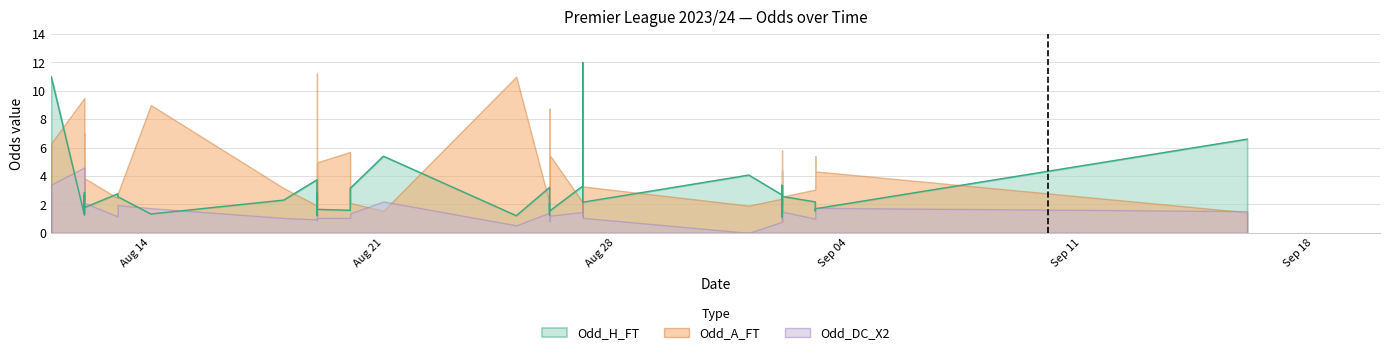

Does the chart have visible grid lines?

Yes